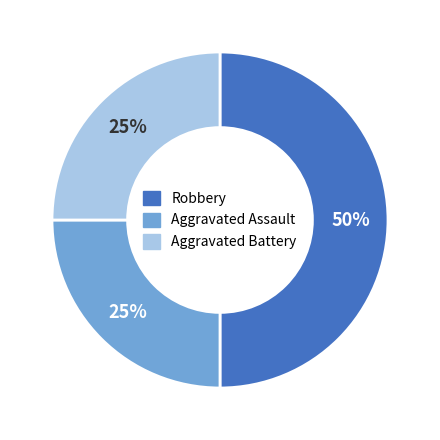

Approximately how many times larger is the value at Robbery compared to Aggravated Battery?

2.0